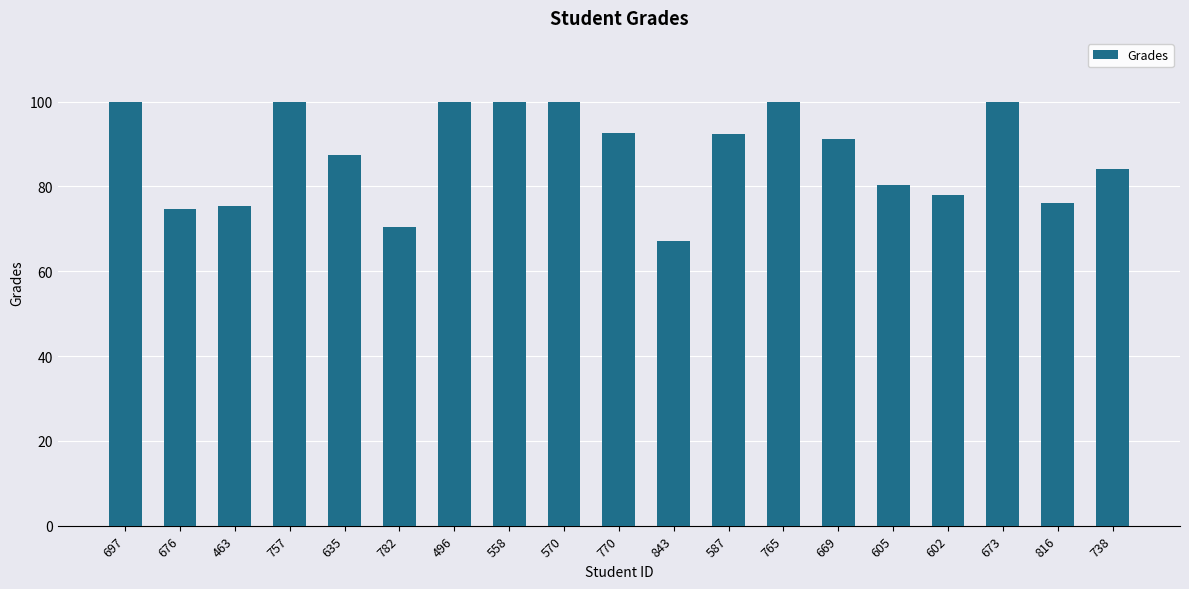

Where does the data first go above 91?

697